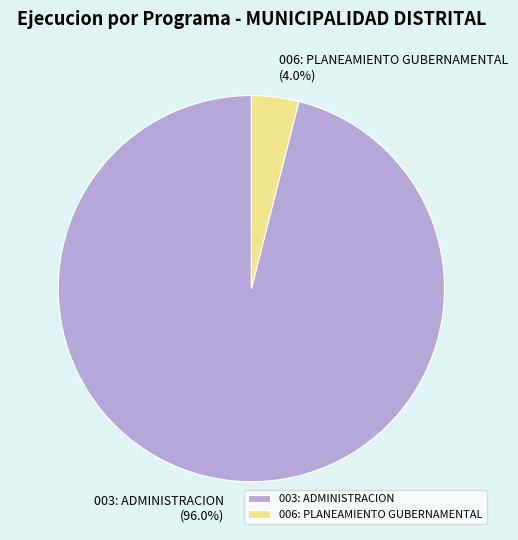

Combined, what portion of the pie is 006: PLANEAMIENTO GUBERNAMENTAL and 003: ADMINISTRACION?

100.0%